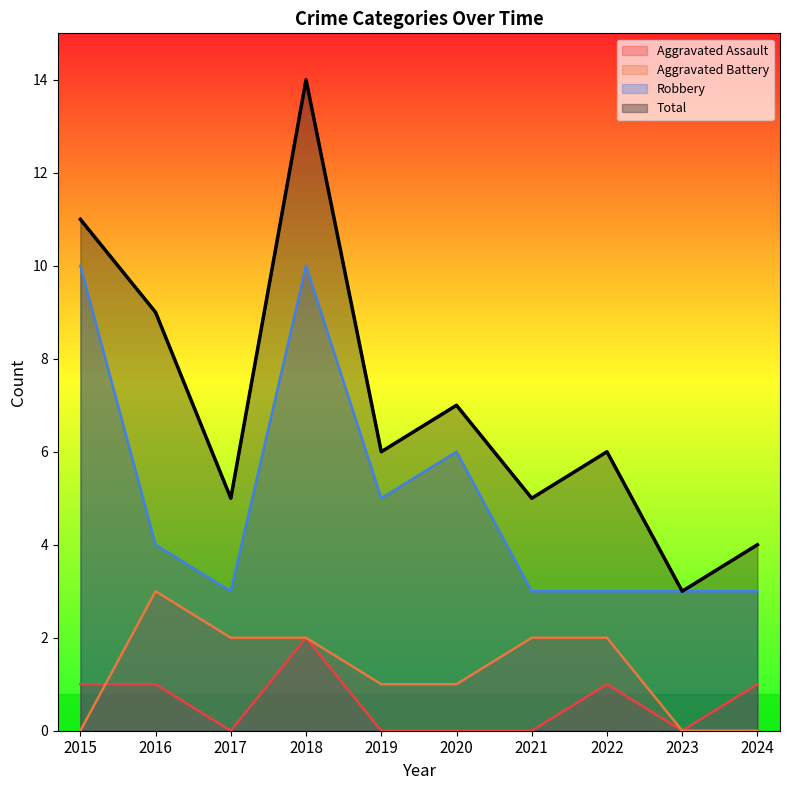

Reading left to right, extract all data points from this chart.

Aggravated Assault: 2015=1	2016=1	2017=0	2018=2	2019=0	2020=0	2021=0	2022=1	2023=0	2024=1
Aggravated Battery: 2015=0	2016=3	2017=2	2018=2	2019=1	2020=1	2021=2	2022=2	2023=0	2024=0
Robbery: 2015=10	2016=4	2017=3	2018=10	2019=5	2020=6	2021=3	2022=3	2023=3	2024=3
Total: 2015=11	2016=9	2017=5	2018=14	2019=6	2020=7	2021=5	2022=6	2023=3	2024=4